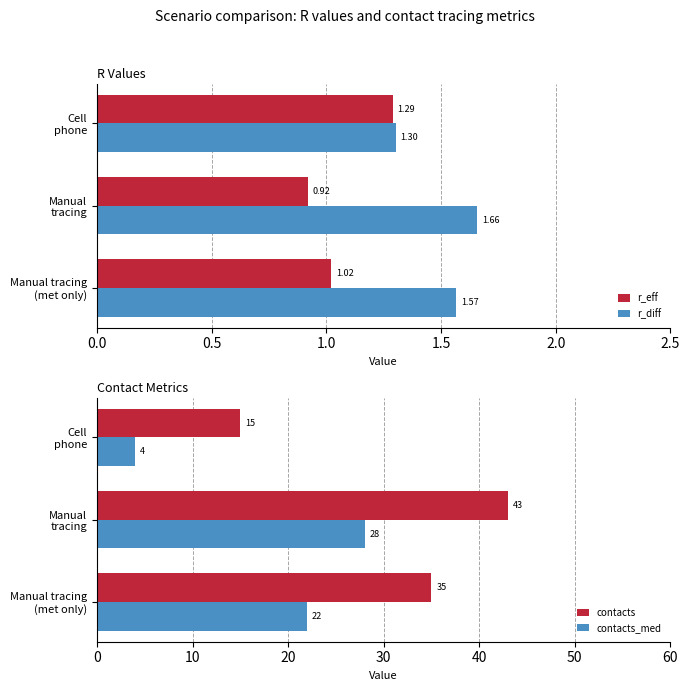

What is the average value of the r_eff series?

1.1